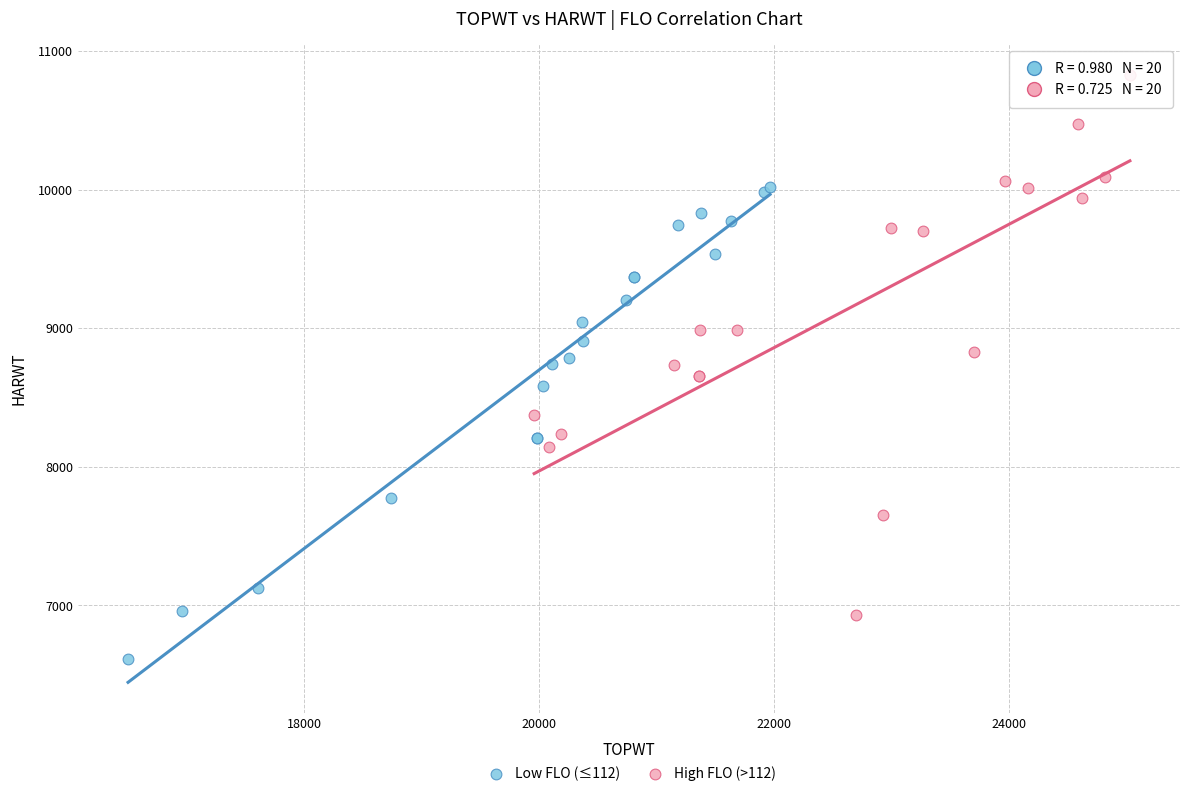

Which series contains the highest Y value?

High FLO (>112)